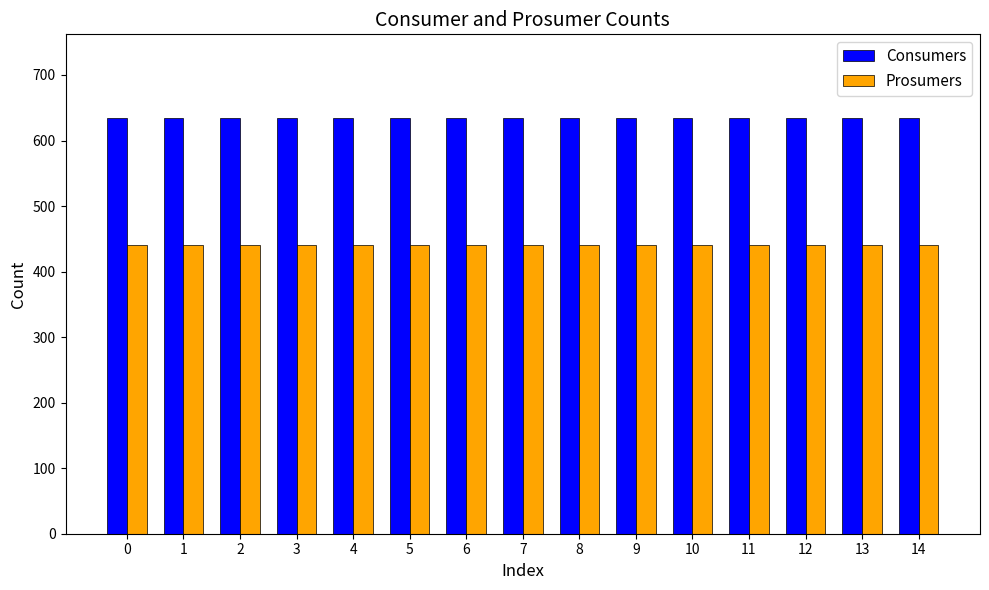

True or false: Consumers has a value of 635 at 7.

True